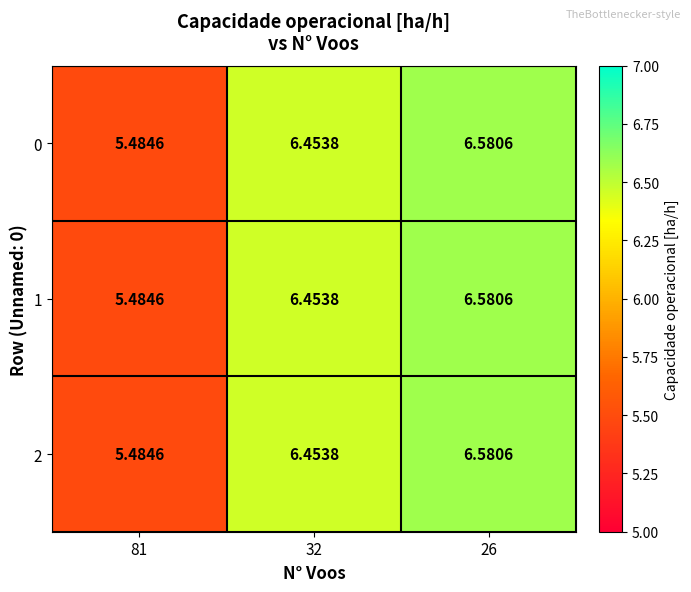

Is the value of 2 at 32 greater than the value of 0 at 26?

No